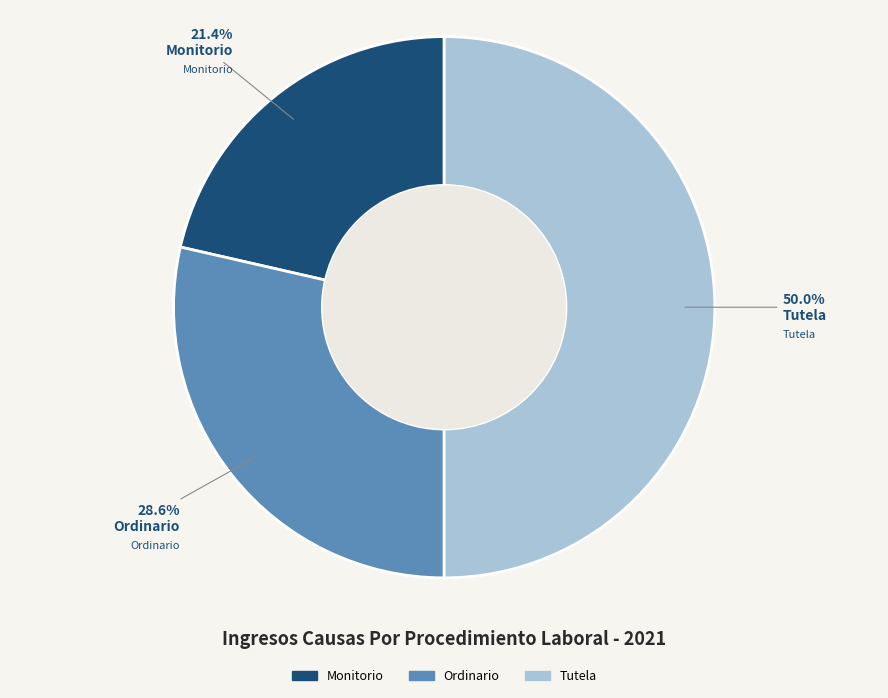

What is the ratio of the value at Ordinario to the value at Tutela?

0.6